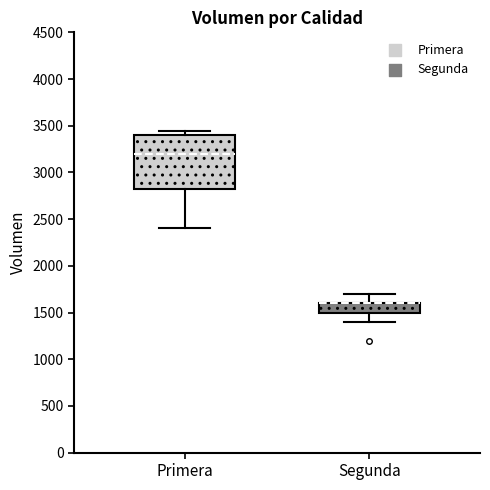

Which box is the tallest, from its lower edge to its upper edge?

Primera